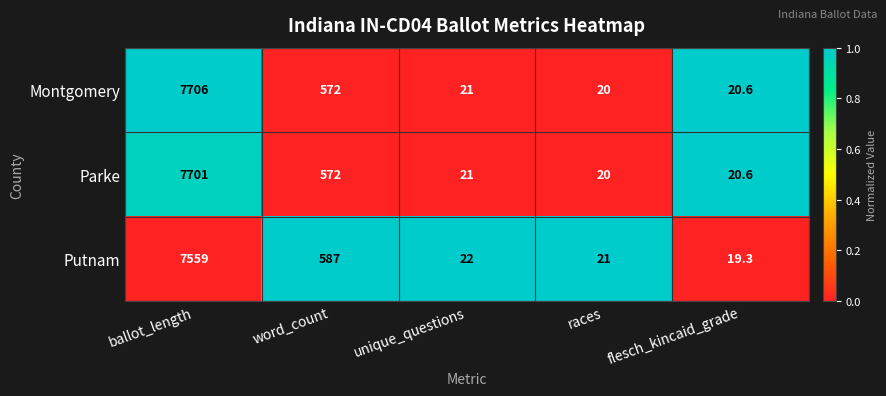

The Parke series shows 20.0 at races. True or false?

True